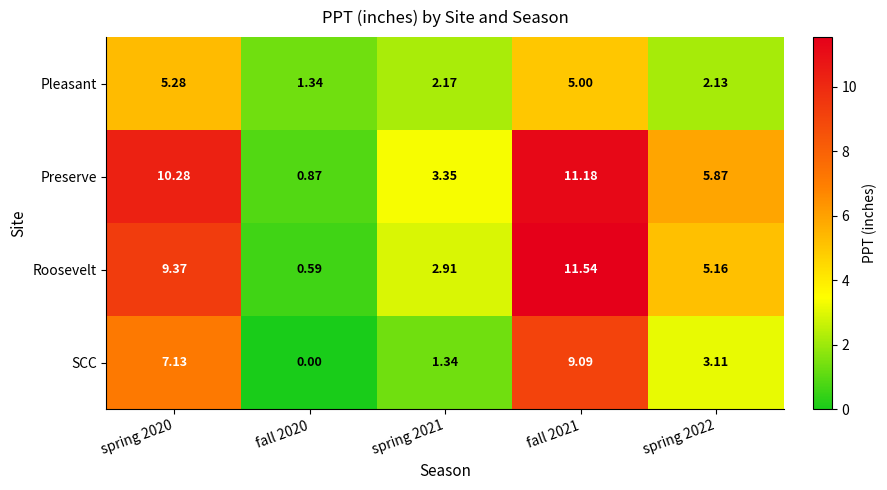

Is the value of Roosevelt at spring 2020 greater than the value of Pleasant at spring 2021?

Yes